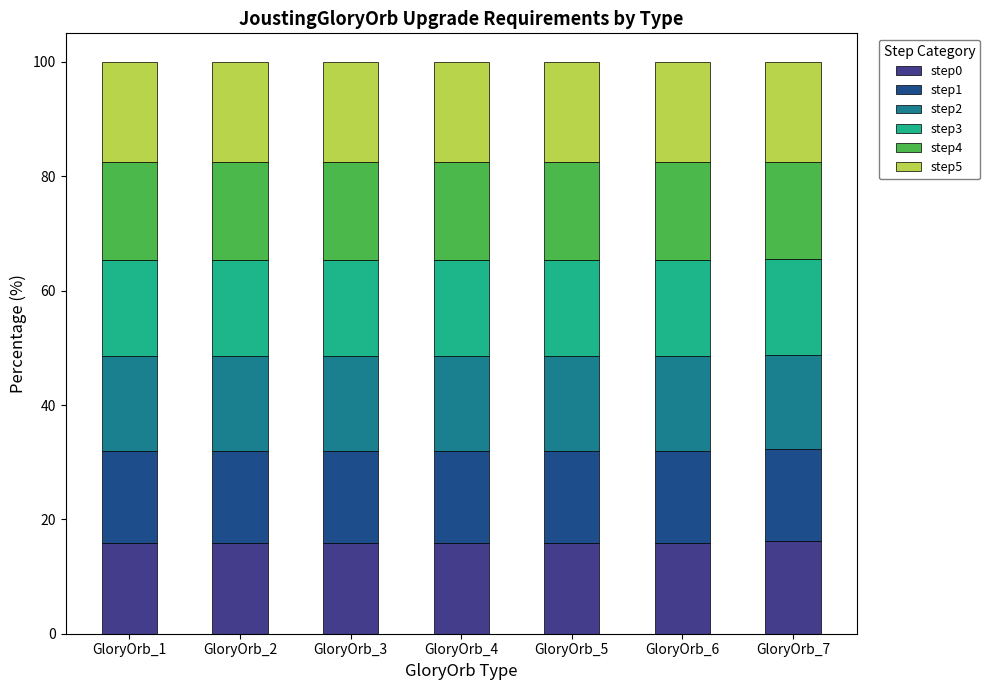

What is the minimum value for step0?

15.9